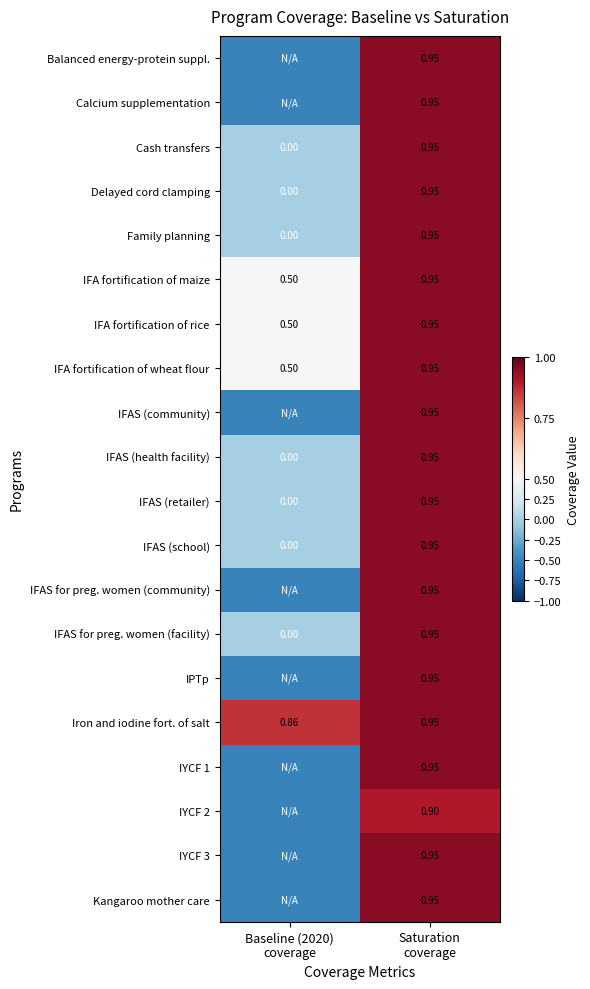

How many data points does each series have?

2